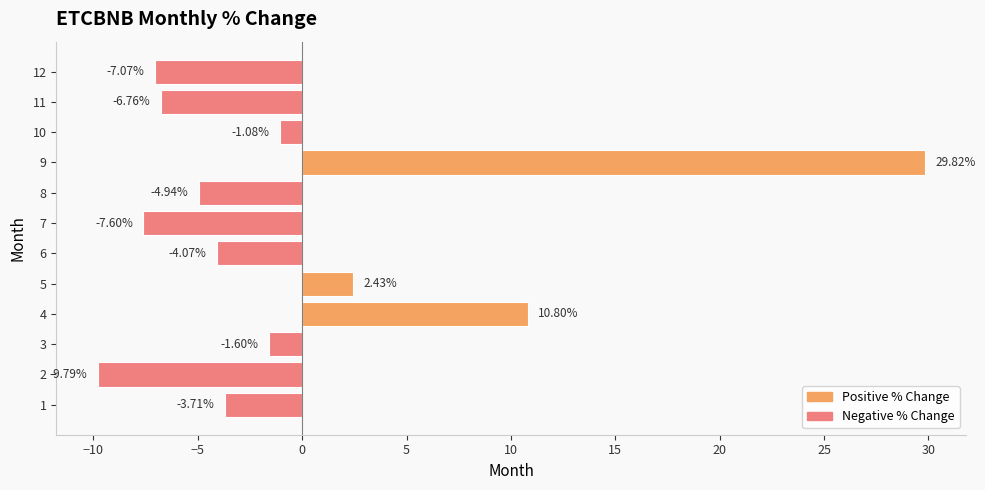

True or false: the data shows -2.5 at 10.

False